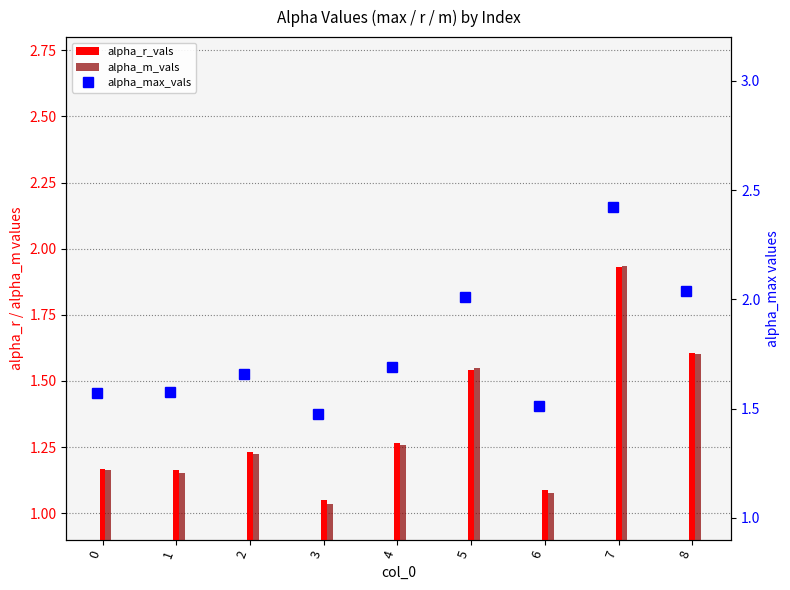

At which category is the sum across all series the highest?

7